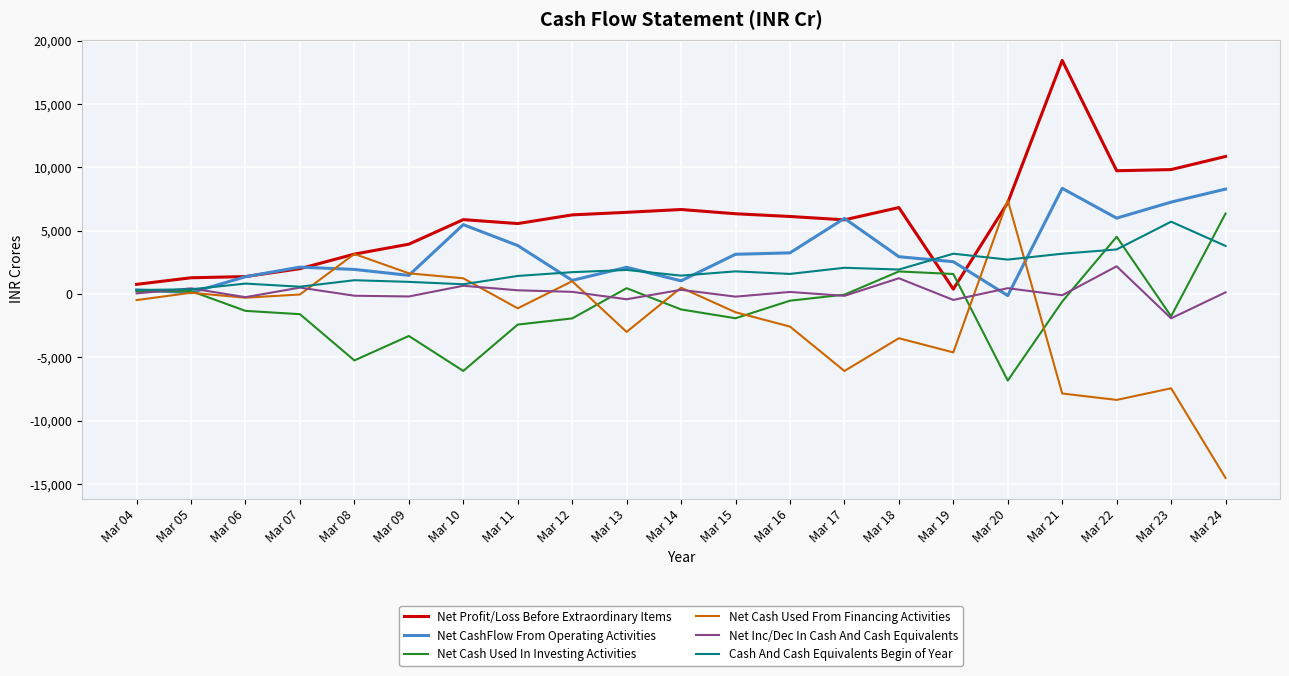

In Net Inc/Dec In Cash And Cash Equivalents, how many points are higher than both neighbors (excluding endpoints)?

8